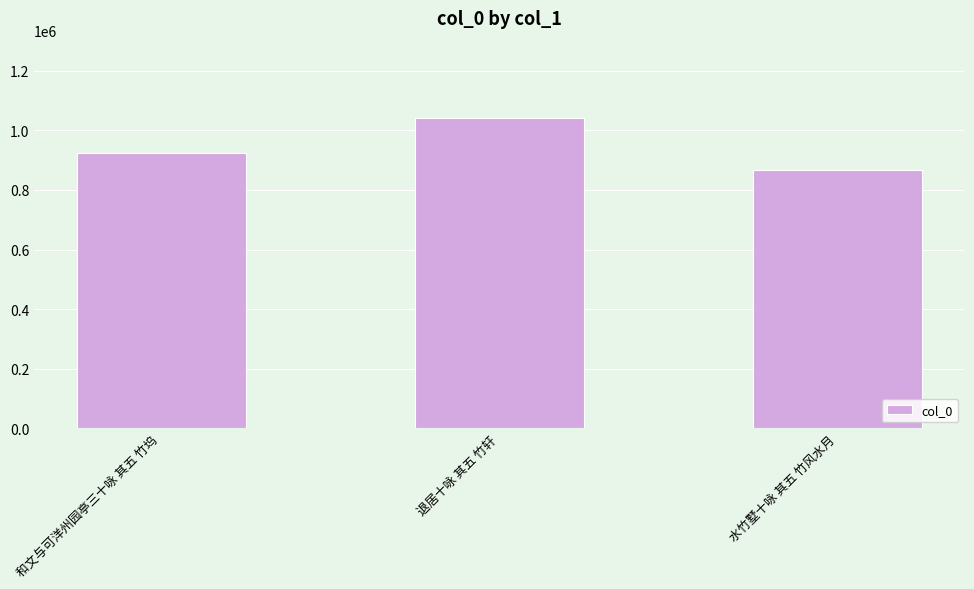

How many categories are shown in the chart?

3